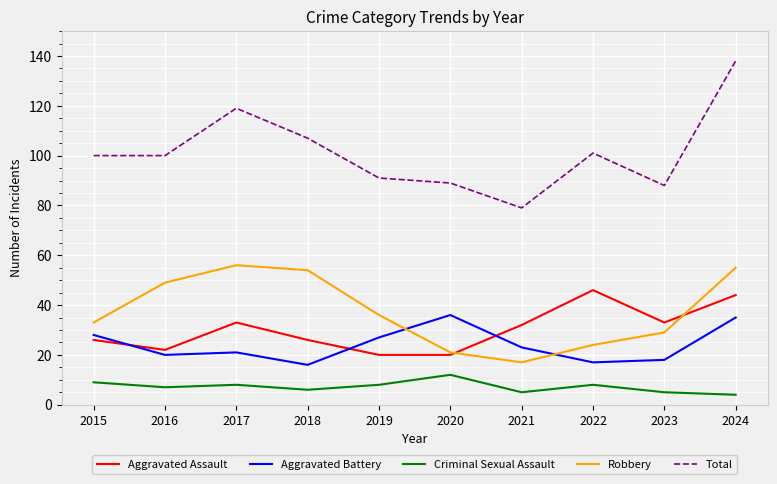

Which series has the largest total across all categories?

Total